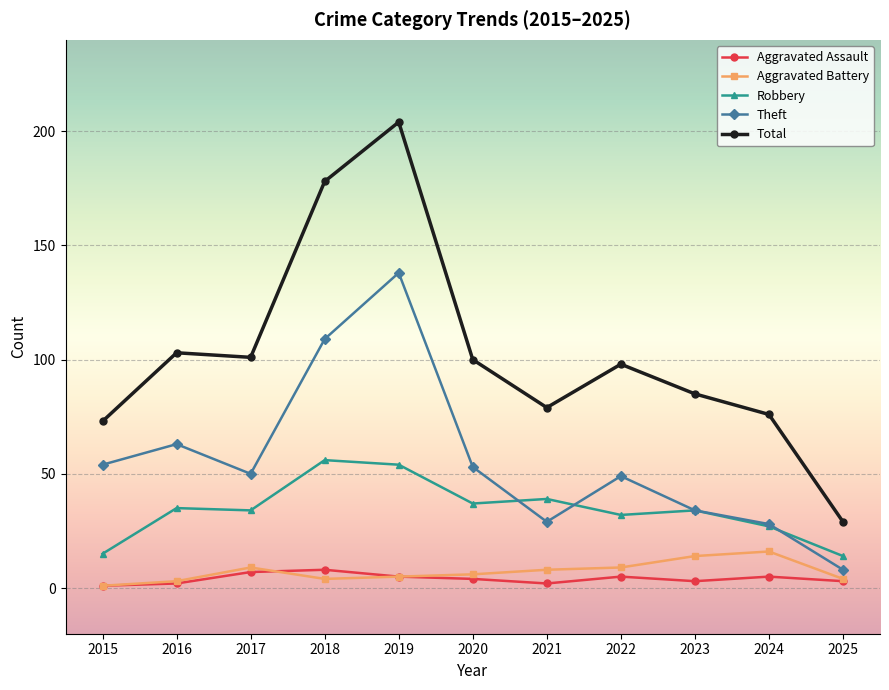

True or false: Robbery and Aggravated Battery intersect in this chart.

False